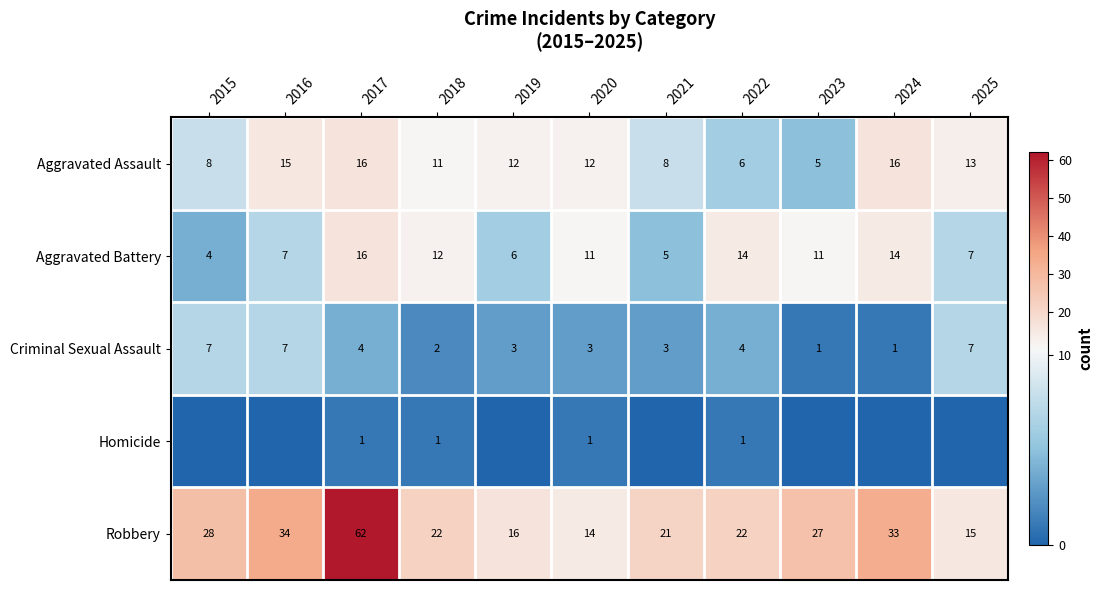

What is the maximum value for Robbery?

62